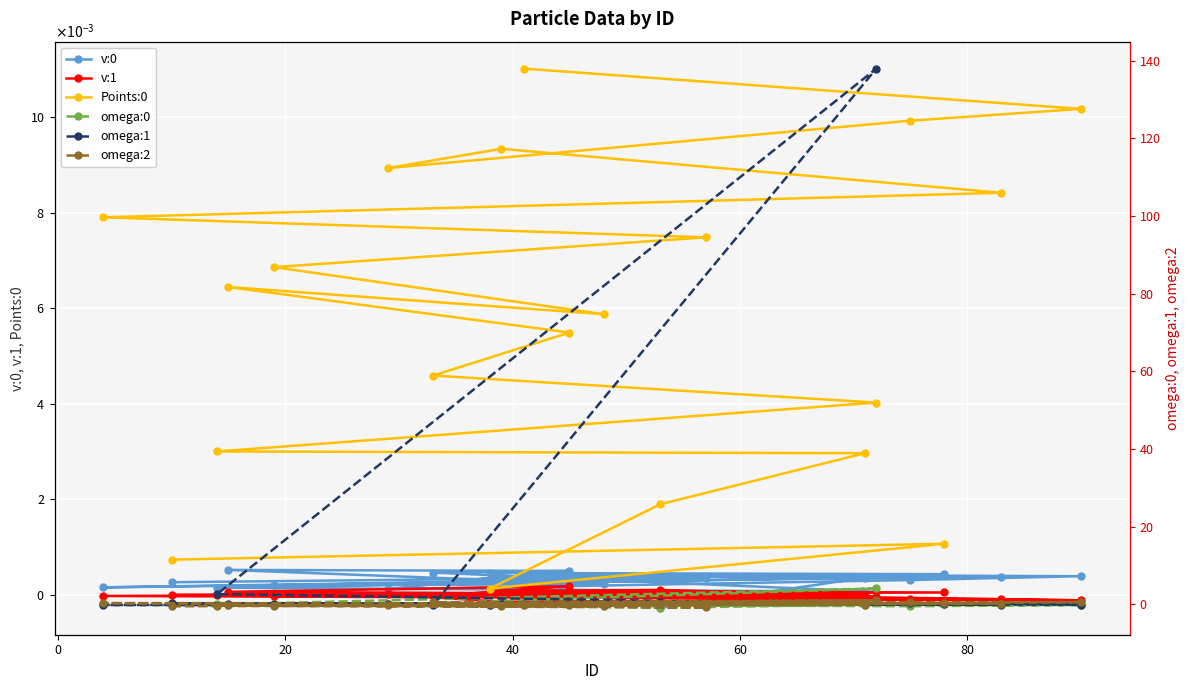

What are all the series names shown in the legend?

v:0, v:1, Points:0, omega:0, omega:1, omega:2